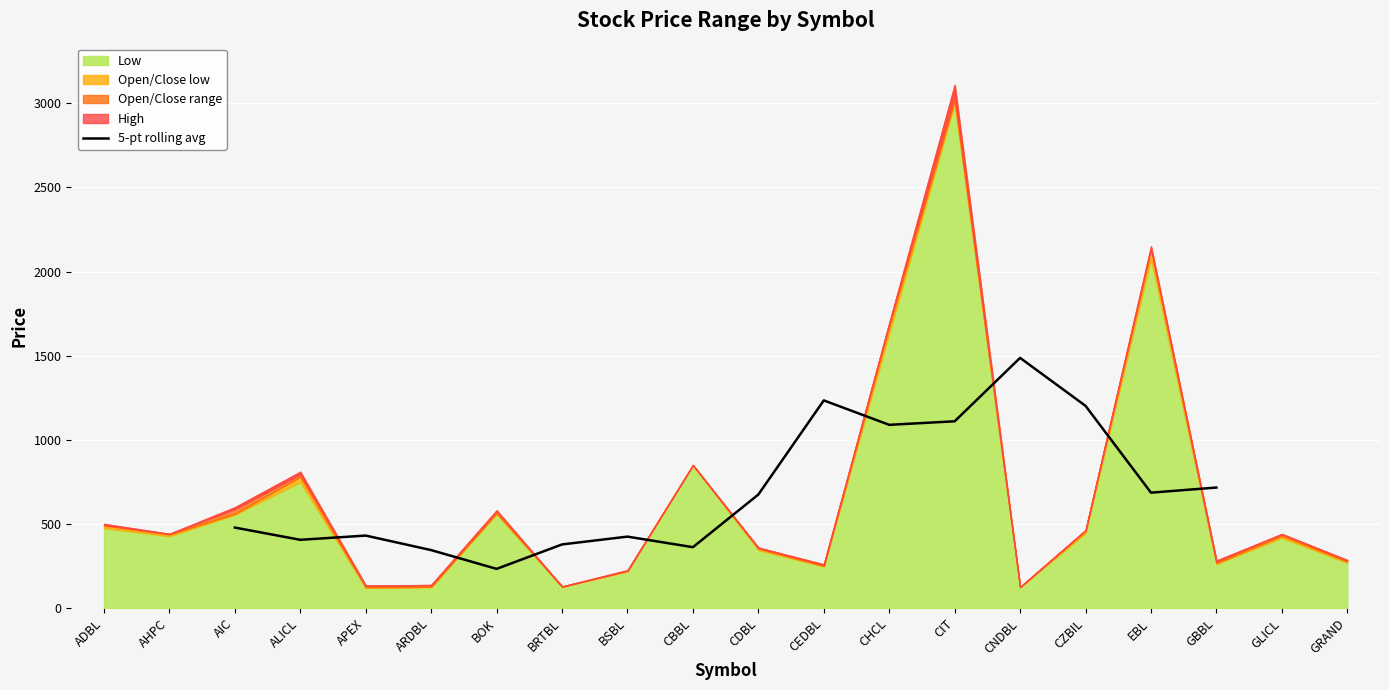

What is the difference between the maximum and second lowest values?

1142.8